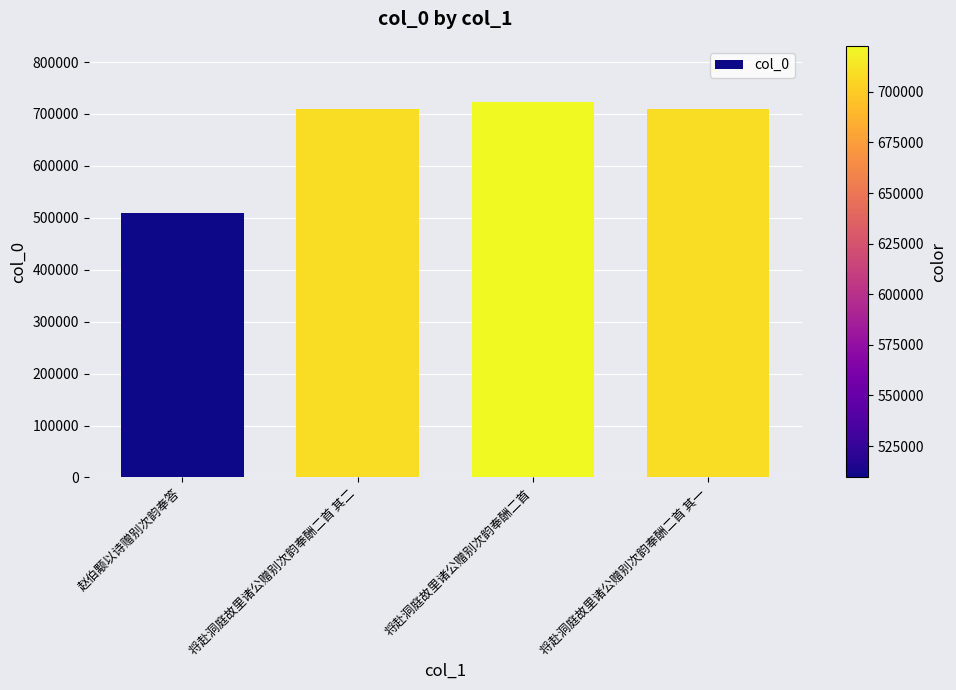

What is the difference between the values at 将赴洞庭故里诸公赠别次韵奉酬二首 其一 and 将赴洞庭故里诸公赠别次韵奉酬二首 其二?

1